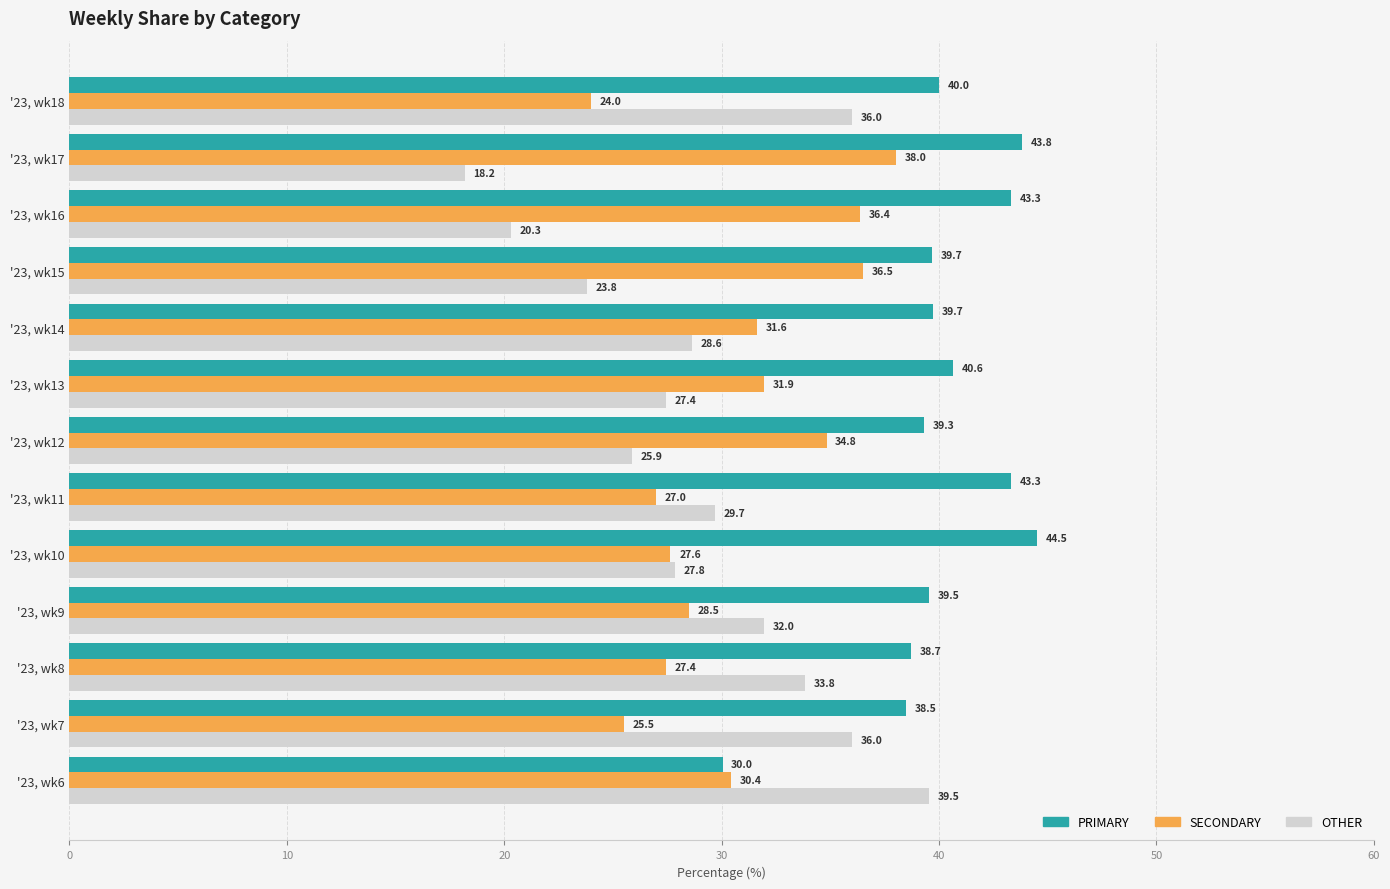

Which series has the largest total across all categories?

PRIMARY